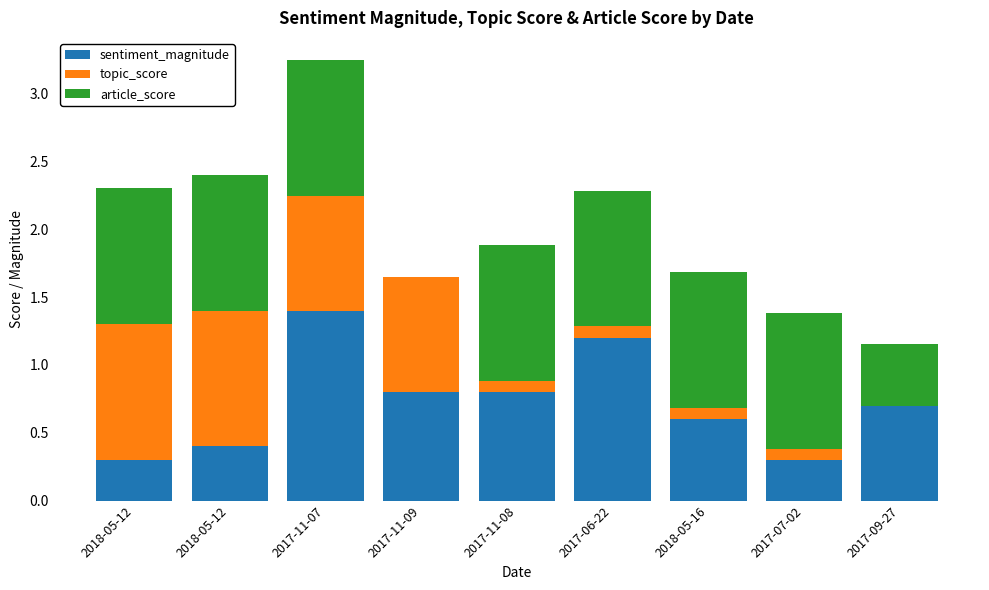

The value of sentiment_magnitude at 2018-05-12 is 0.6. True or false?

False